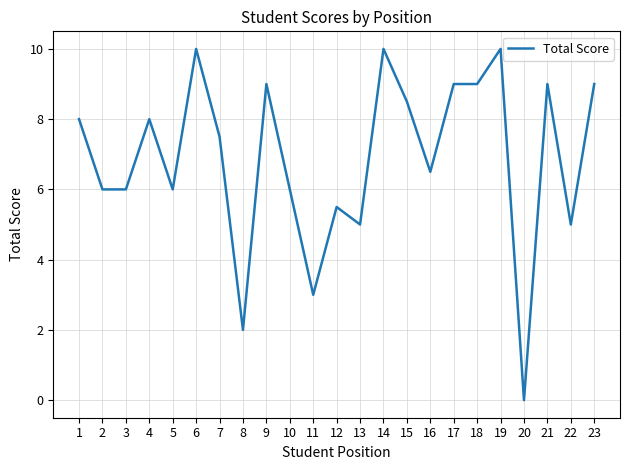

Reading right to left, transcribe all the data shown in this chart.

9.0	5.0	9.0	0.0	10.0	9.0	9.0	6.5	8.5	10.0	5.0	5.5	3.0	6.0	9.0	2.0	7.5	10.0	6.0	8.0	6.0	6.0	8.0